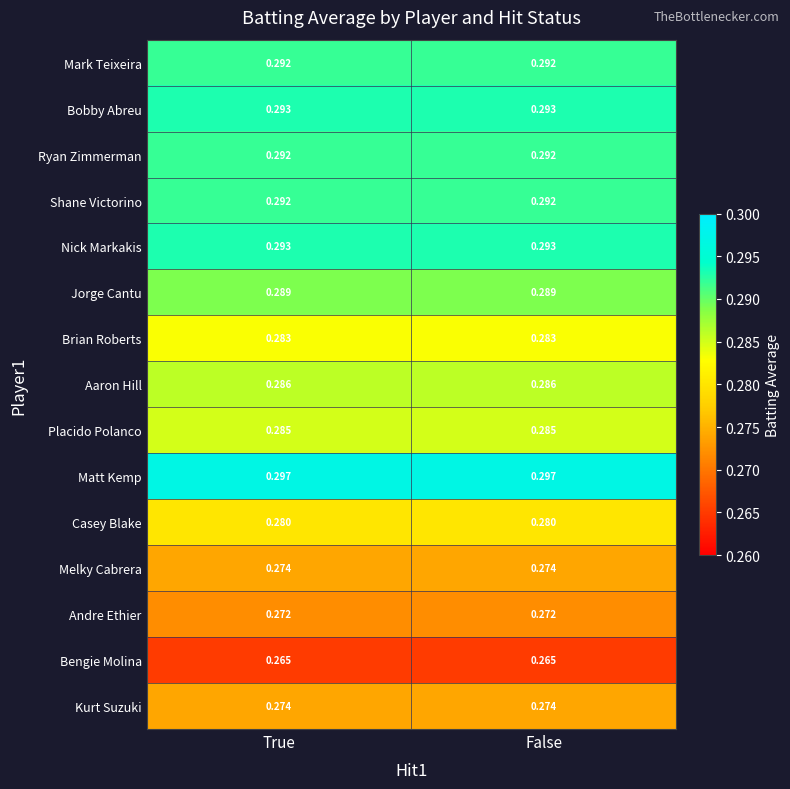

What is the total value across all series at True?

4.3